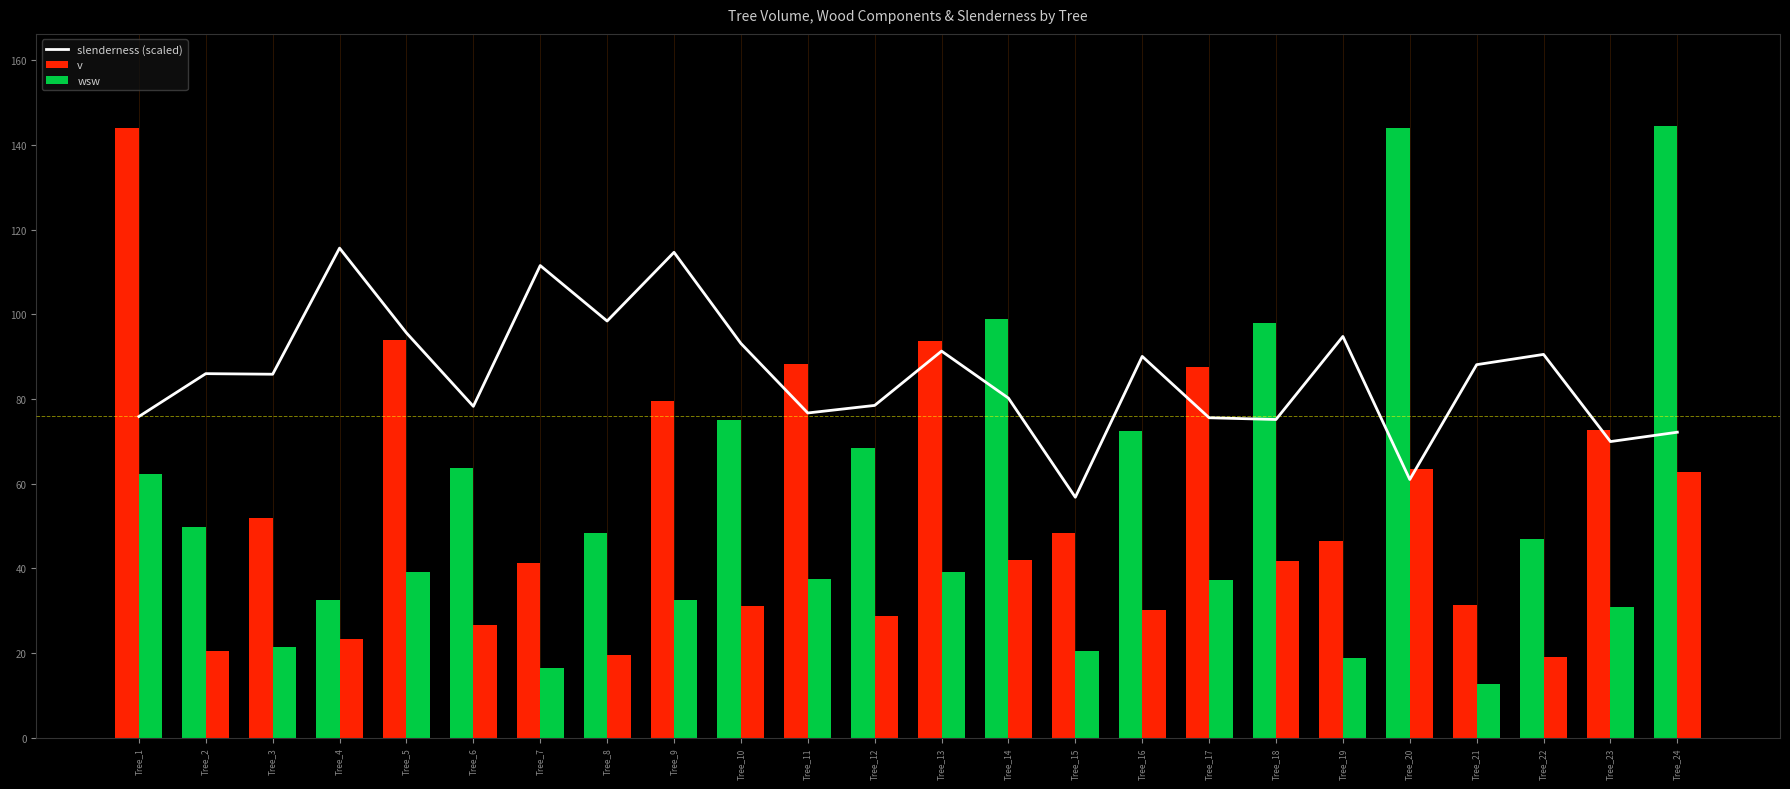

At how many categories does at least one series exceed 81?

20